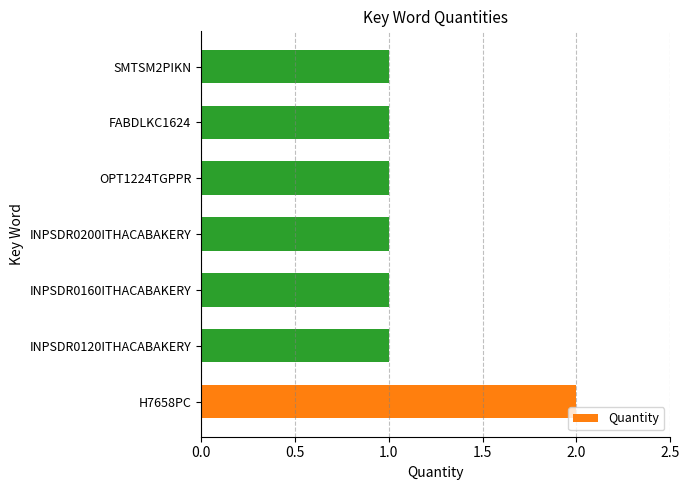

The value at SMTSM2PIKN is 1. True or false?

True